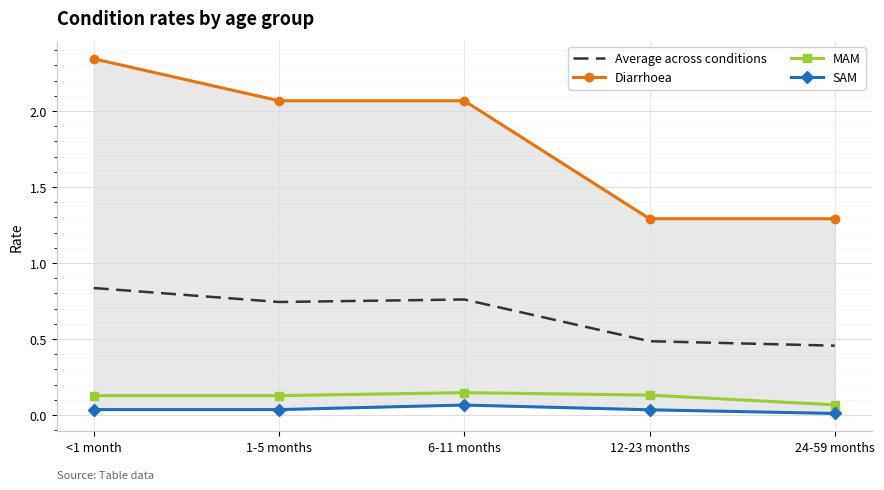

What is the label of the 5th point from the right?

<1 month